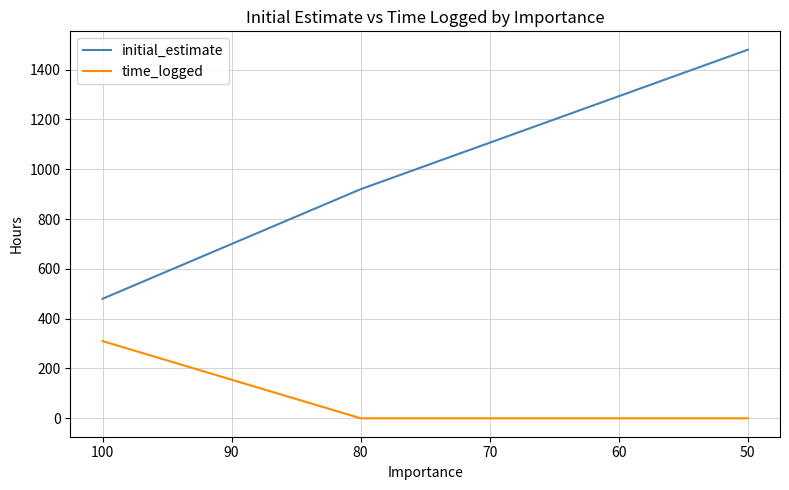

How many initial_estimate values are between 480 and 1480?

3